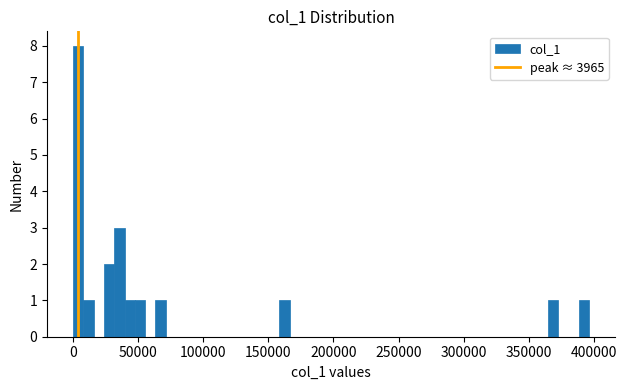

Read against the x-axis, roughly where is the centre of the tallest bar?

5000